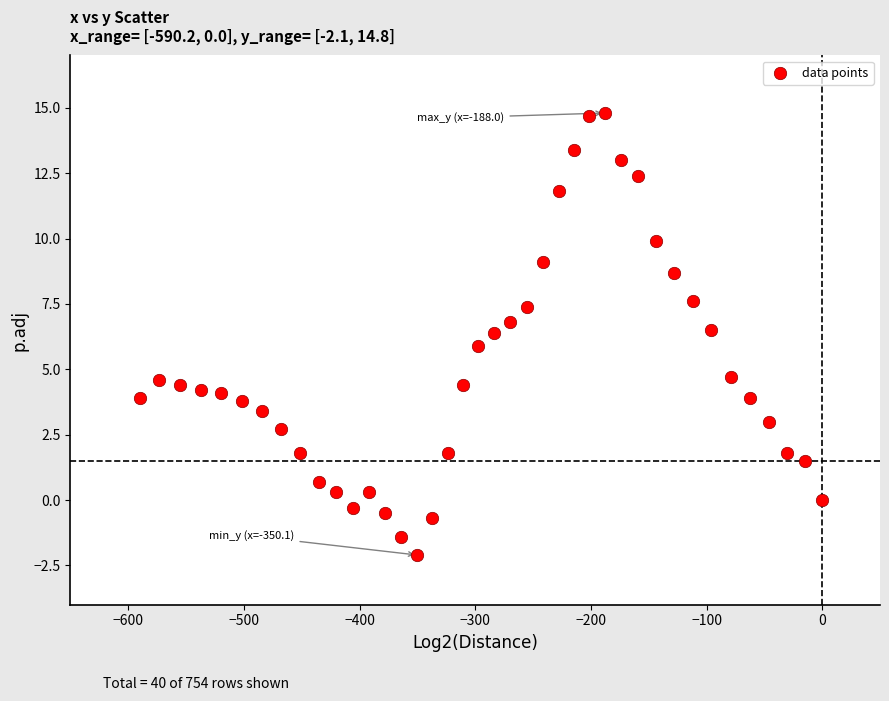

What is the range of Y values (max minus min)?

16.9